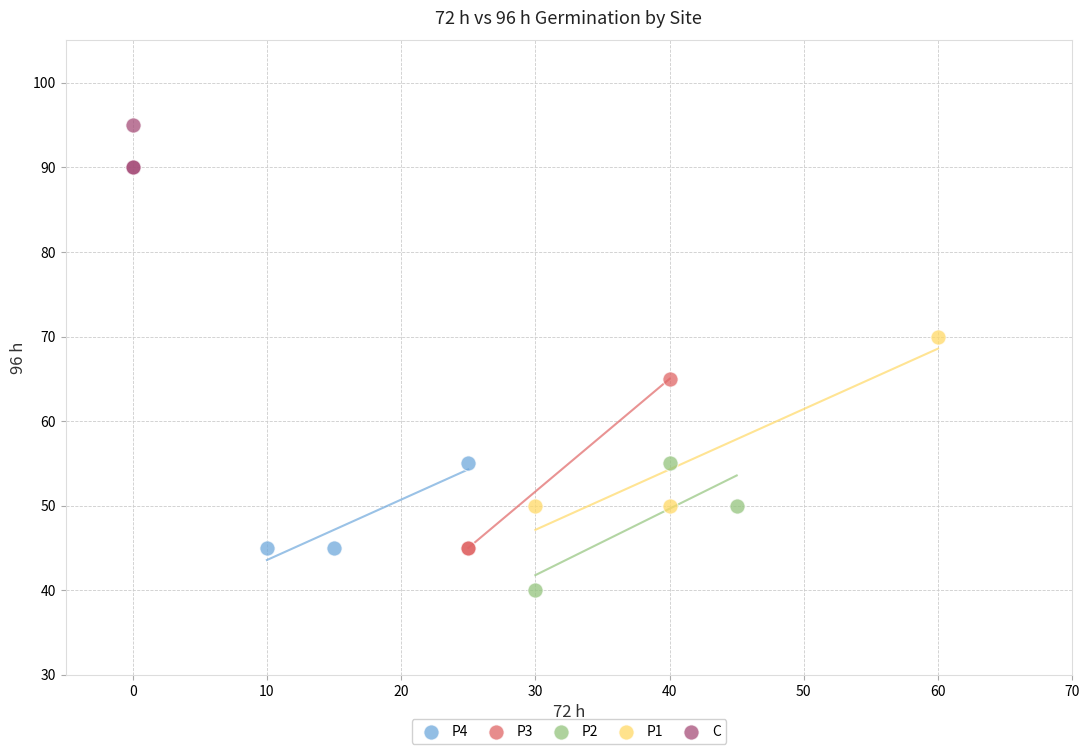

Which series reaches the maximum Y coordinate?

C